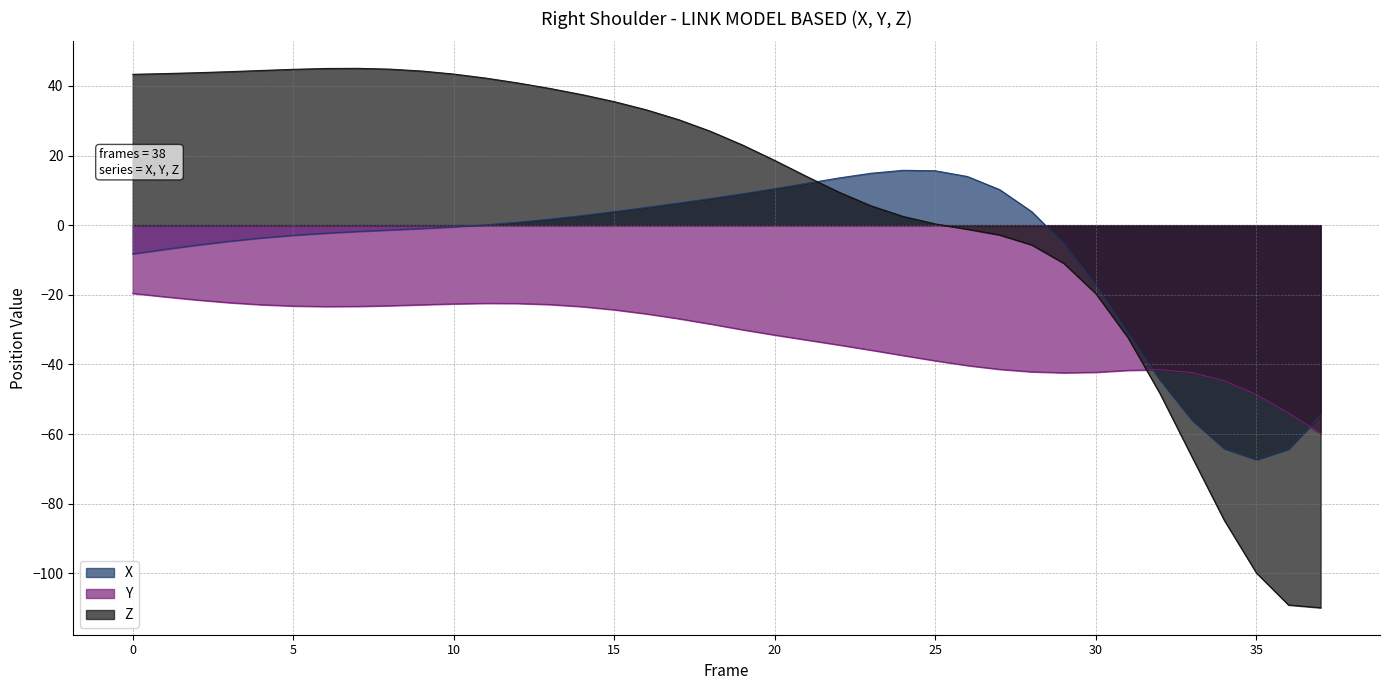

How many series are shown in this chart?

3